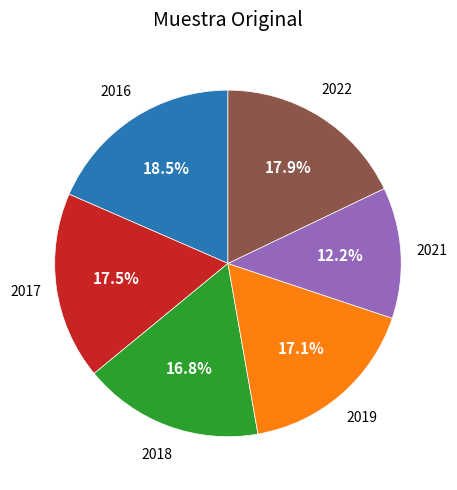

Count the number of slices in the pie.

6